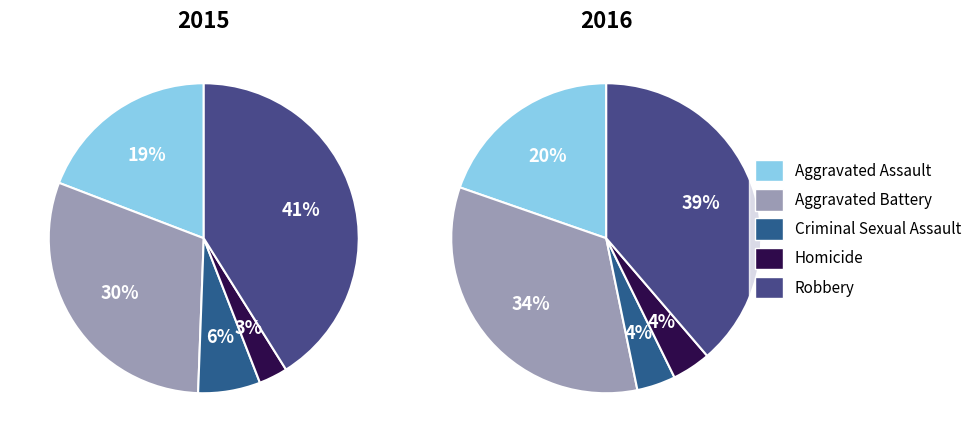

Does Aggravated Battery account for over 50% of the chart?

No